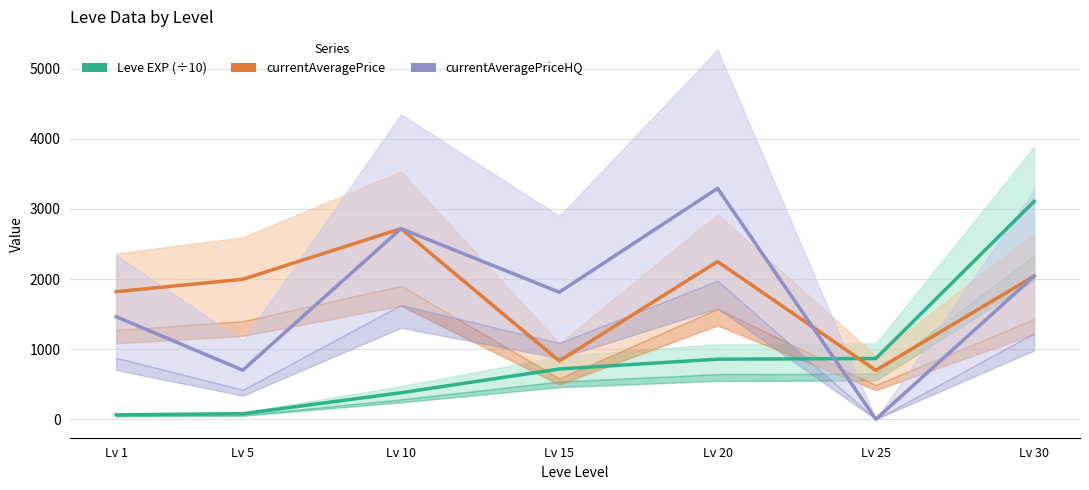

Is this an area chart (filled region under the line)?

No